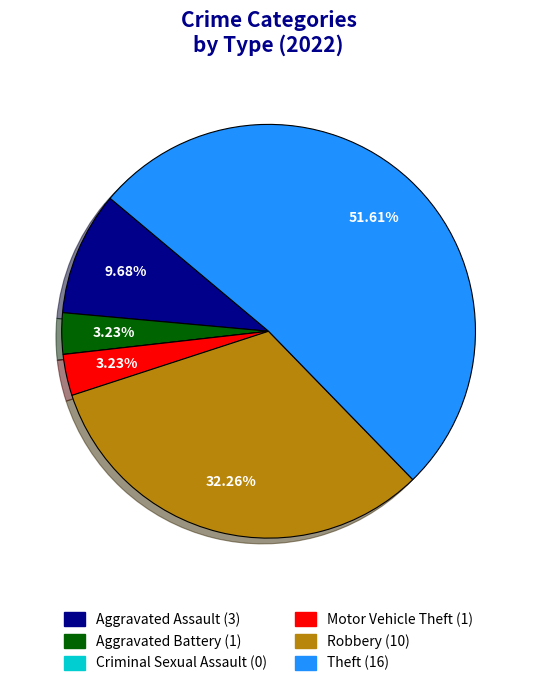

Which slice represents more than half of the pie?

Theft